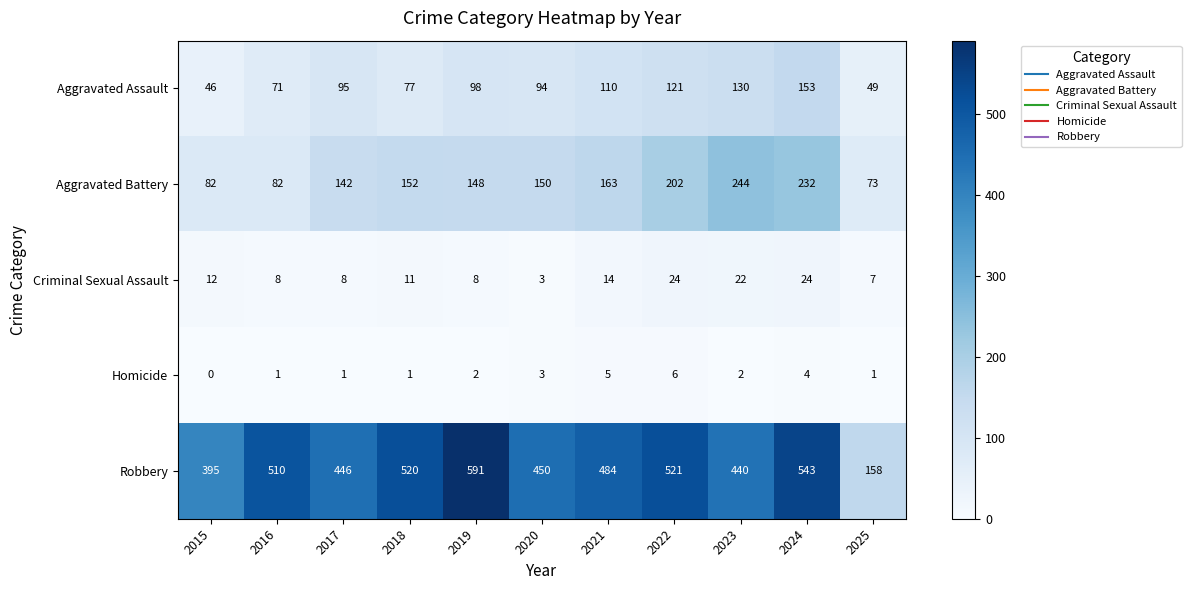

What is the sum of the Aggravated Assault values at 2017 and 2025?

144